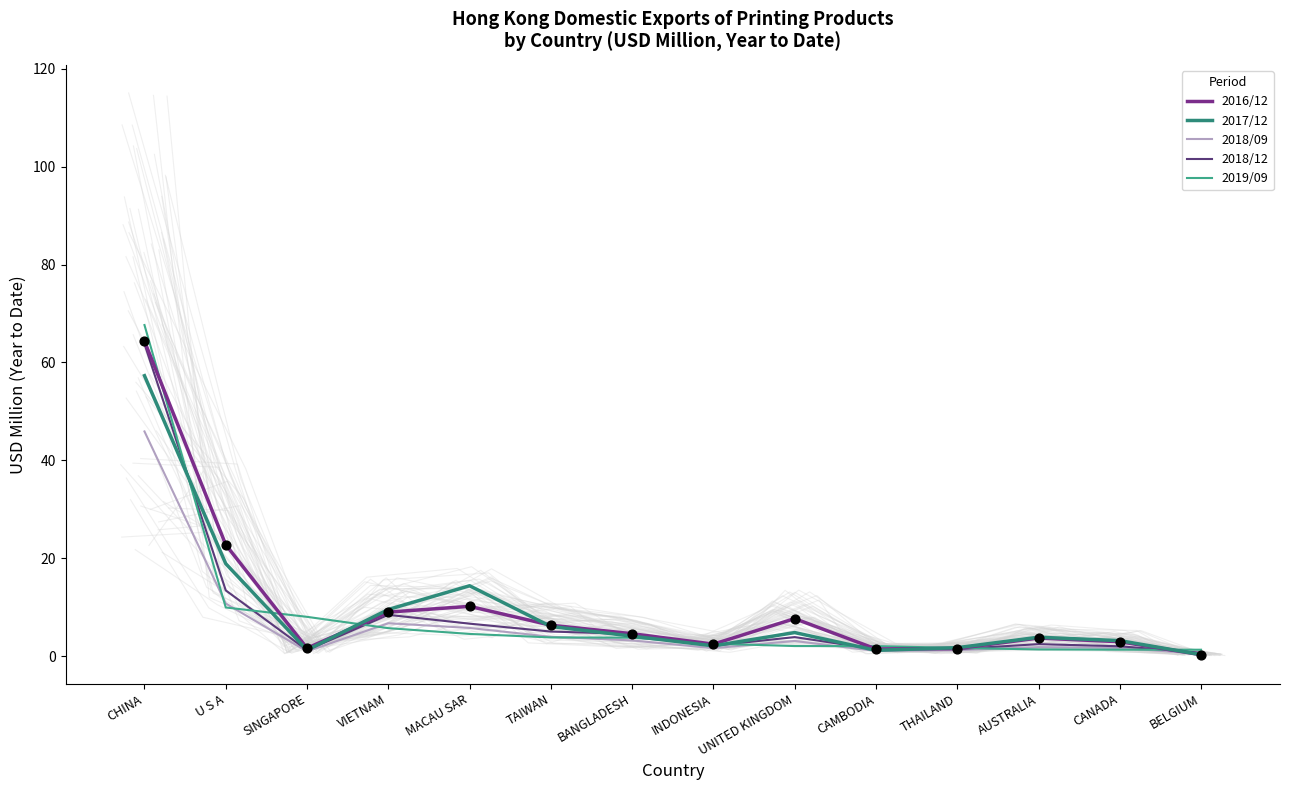

Is the value of 2016/12 at CHINA greater than the value of 2017/12 at CANADA?

Yes